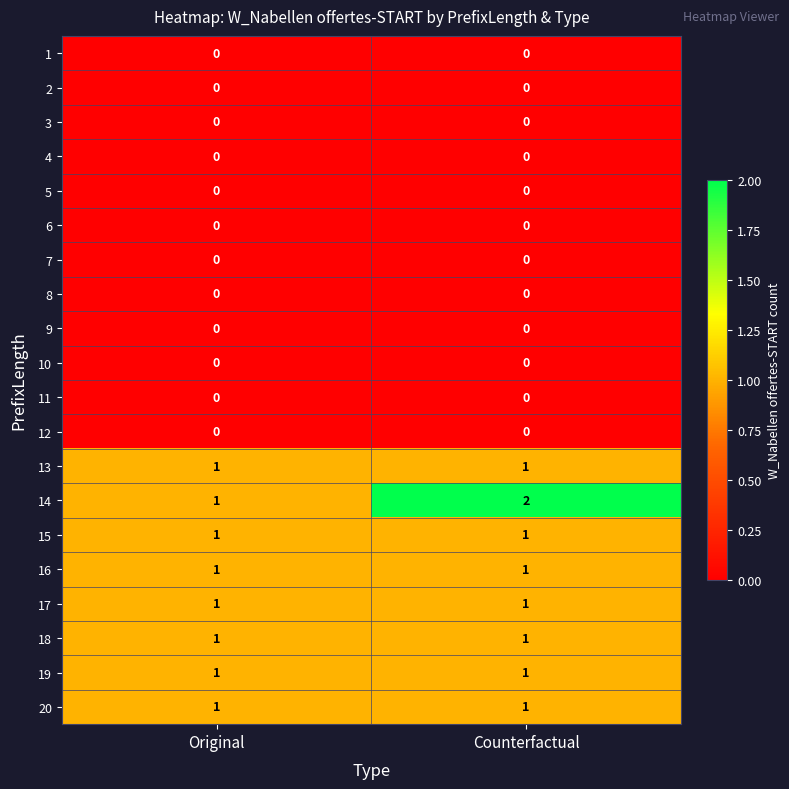

Which series has the largest total across all categories?

14